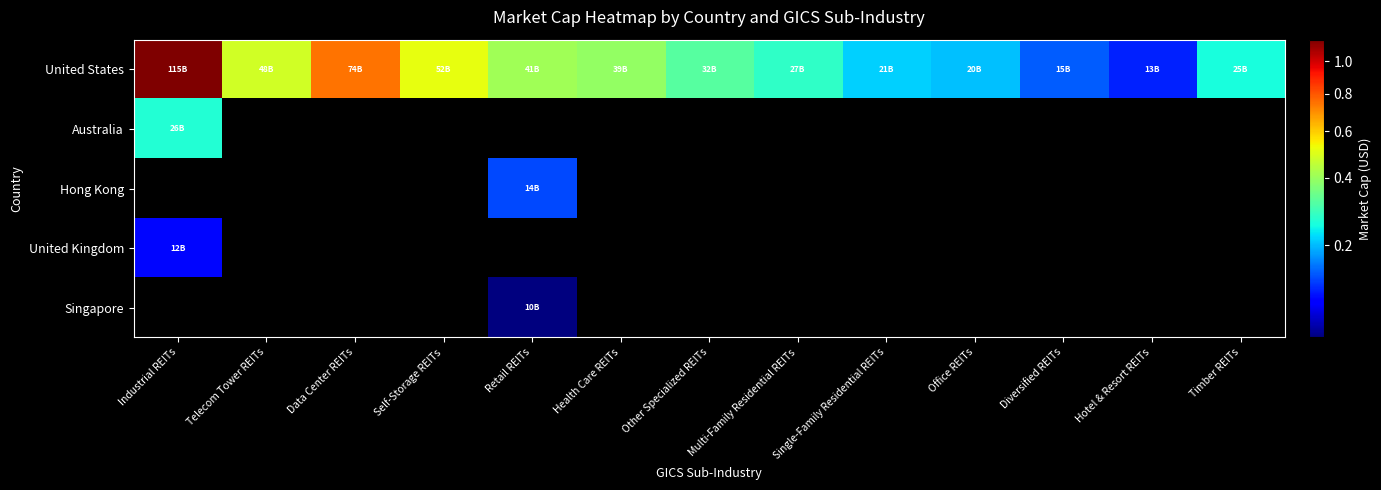

What is the sum of all United States values?

522198171648.0